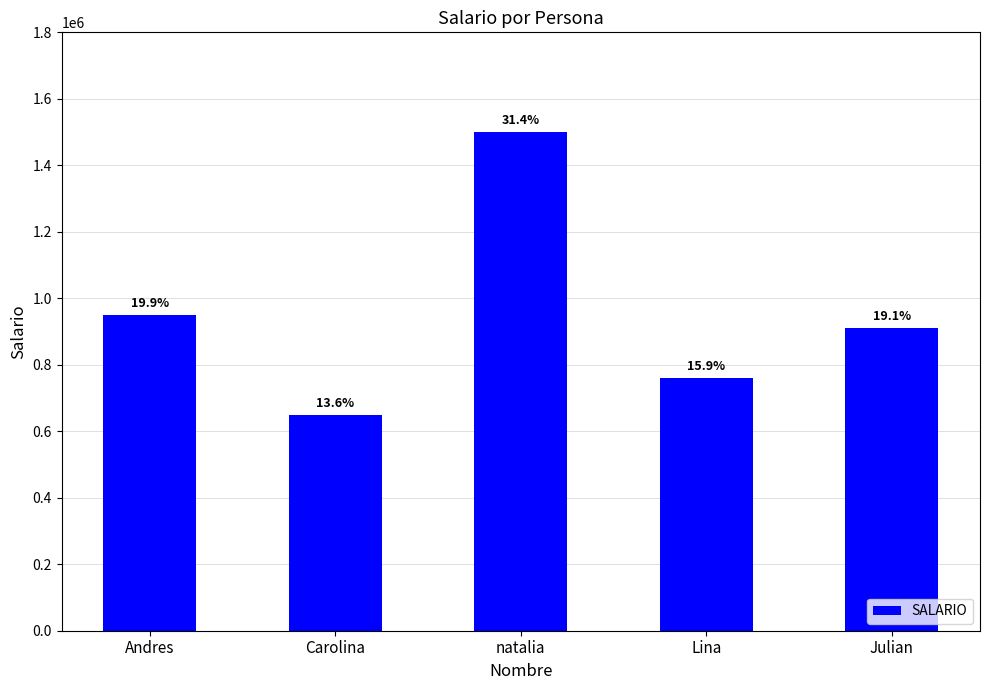

Reading left to right, what are all the values shown in this chart?

950000	650000	1500000	760000	910000